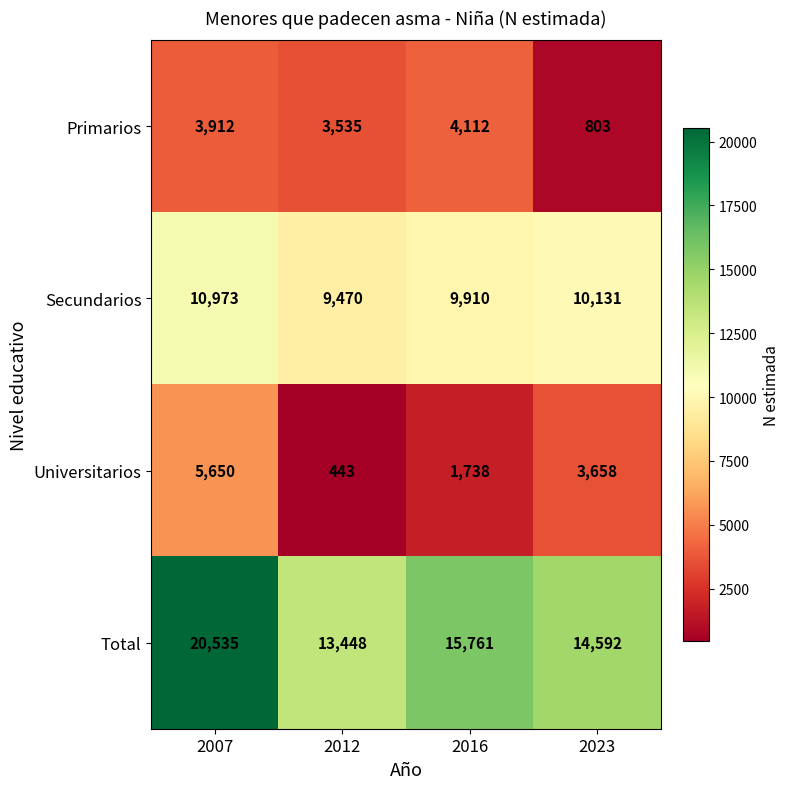

Is it true that Total equals 3572 at 2023?

False